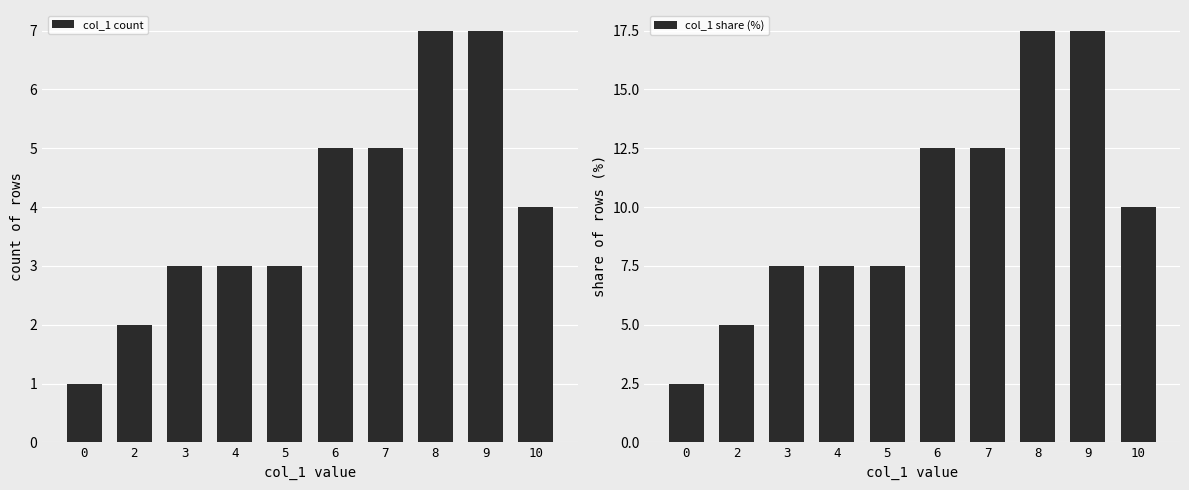

At which label is col_1 count closest to 4?

10